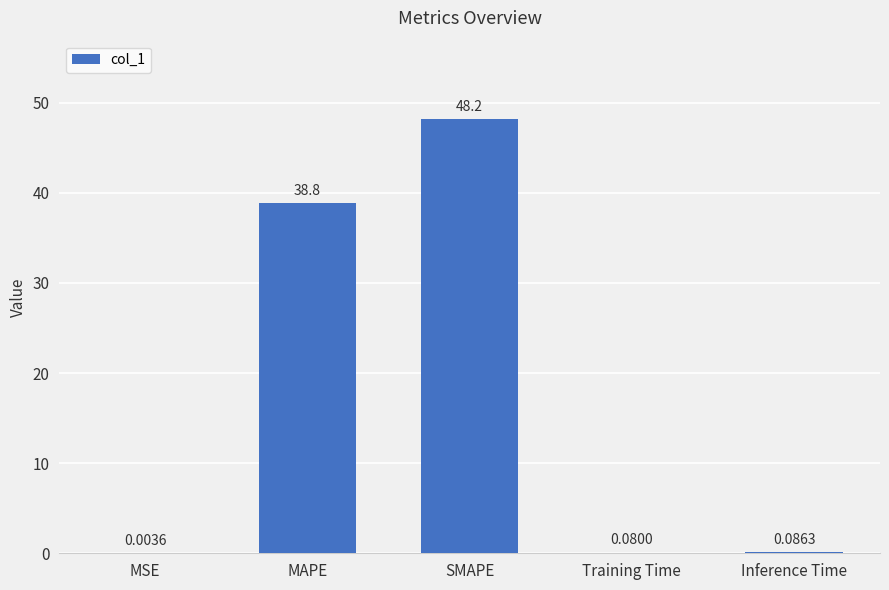

Count the number of categories in the chart.

5